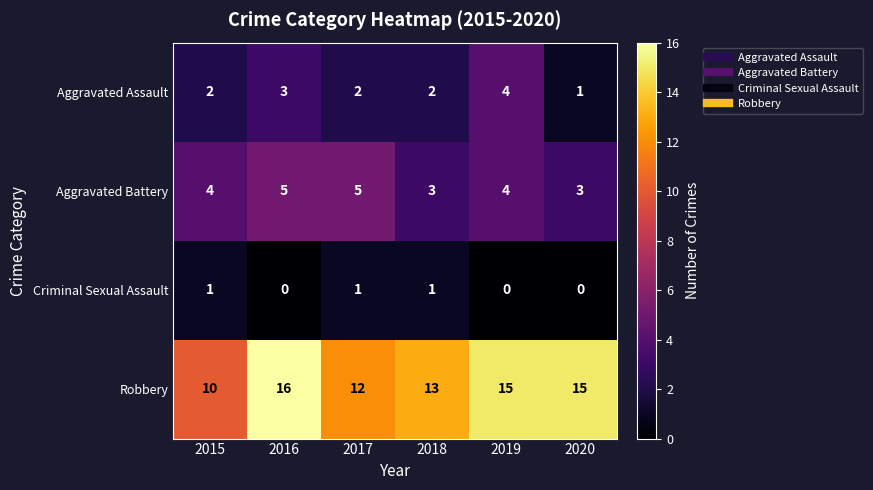

Rank the series by their maximum value, from lowest to highest.

Criminal Sexual Assault, Aggravated Assault, Aggravated Battery, Robbery